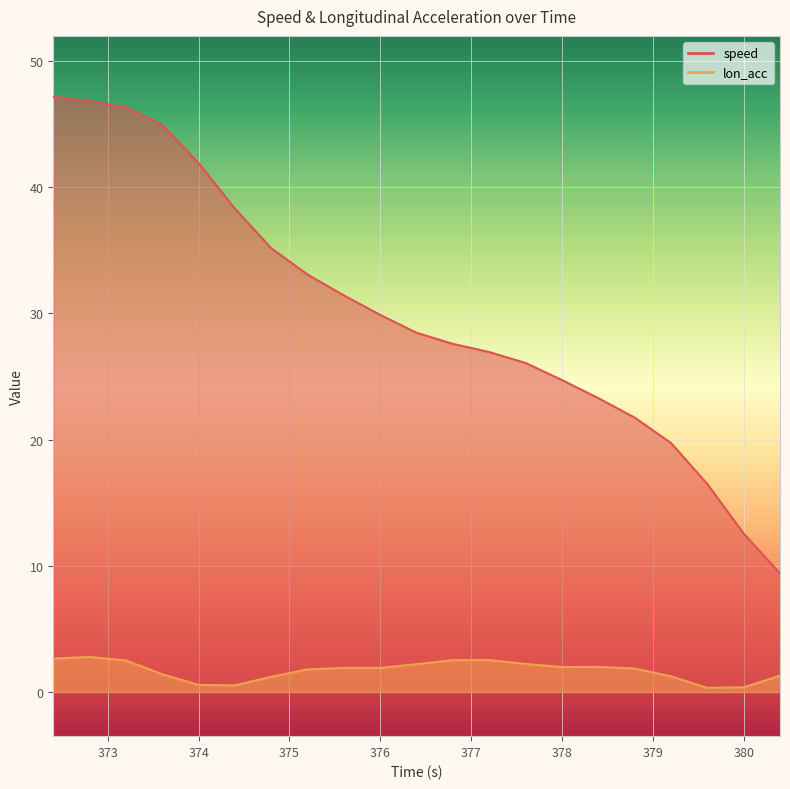

What are all the series names shown in the legend?

speed, lon_acc